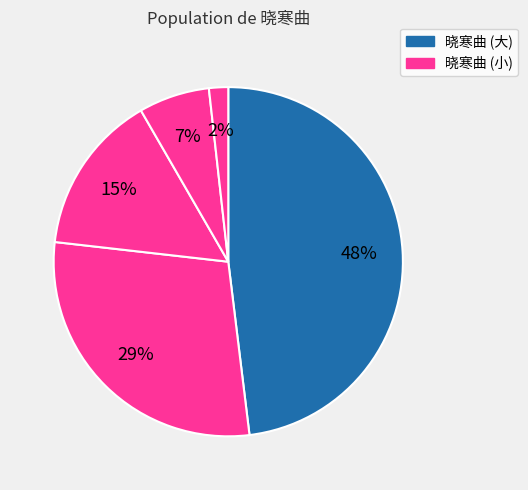

Count the number of slices in the pie.

5